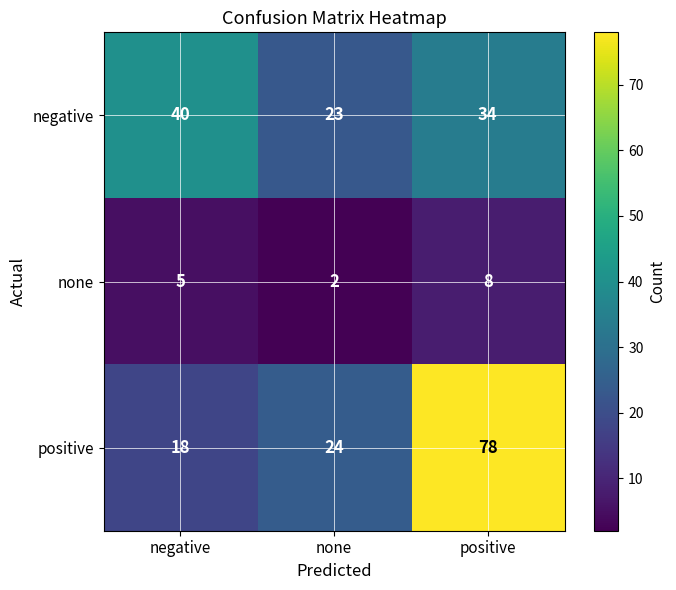

The value of none at negative is 2. True or false?

False